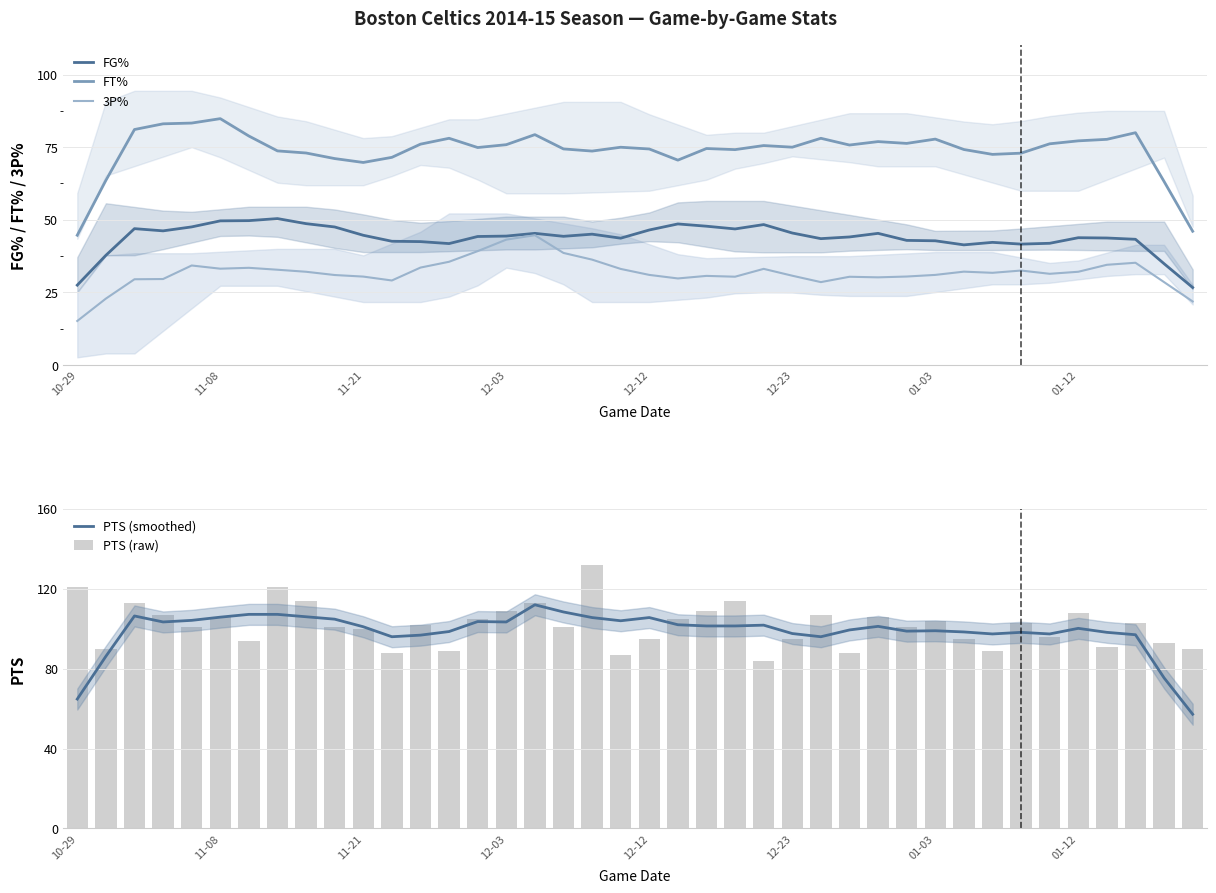

Count the number of data series in this chart.

5